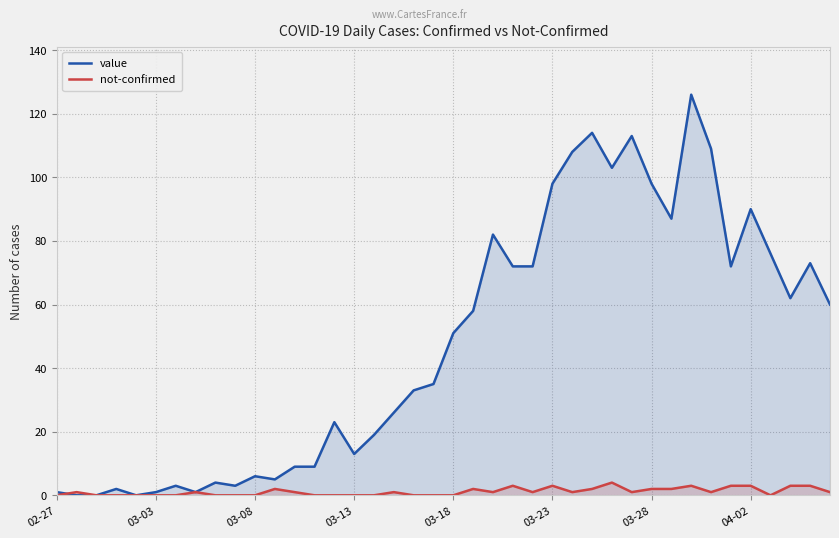

What is the maximum value for value?

126